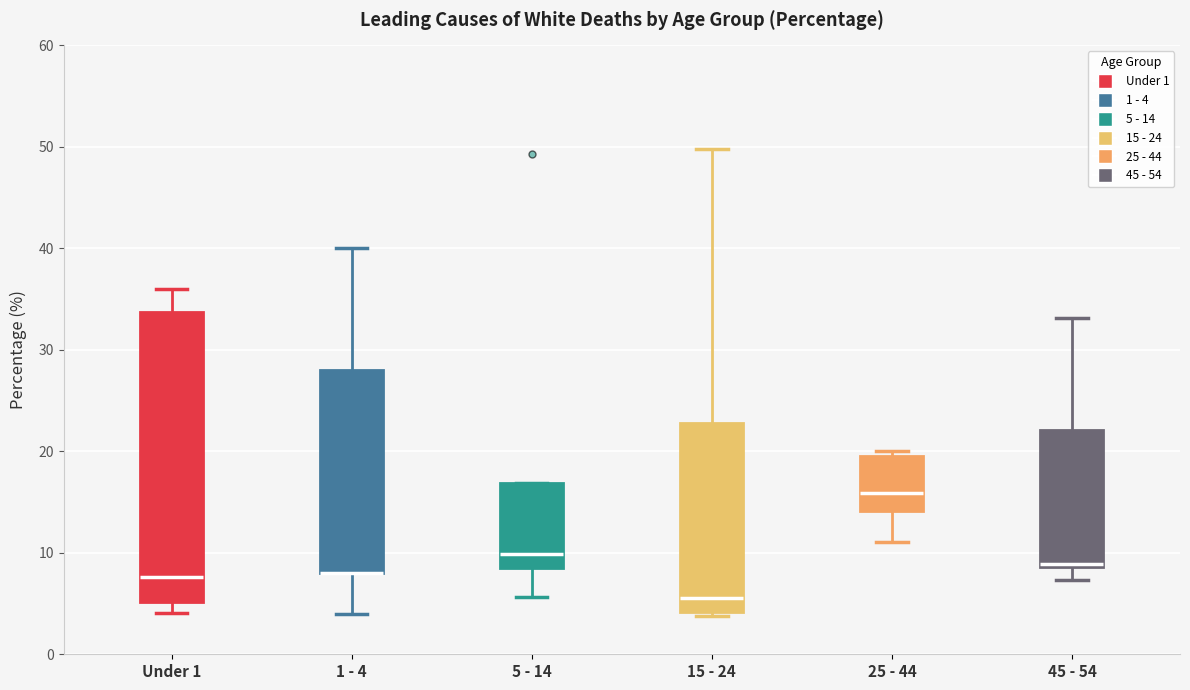

Reading left to right, read every box against the y-axis: the position of its median line, the range the box covers, and the ends of its whiskers. The values are not printed on the chart, so give them approximately, as read against the axis.

Under 1: median 8, box 5 to 34, whiskers 4 to 36
1 - 4: median 8 (drawn on the box's lower edge), box 8 to 28, whiskers 4 to 40
5 - 14: median 10, box 9 to 17, whiskers 6 to 17
15 - 24: median 6, box 4 to 23, whiskers 4 (just below the box's lower edge) to 50
25 - 44: median 16, box 14 to 20, whiskers 11 to 20 (just above the box's upper edge)
45 - 54: median 9 (just above the box's lower edge), box 9 to 22, whiskers 7 to 33